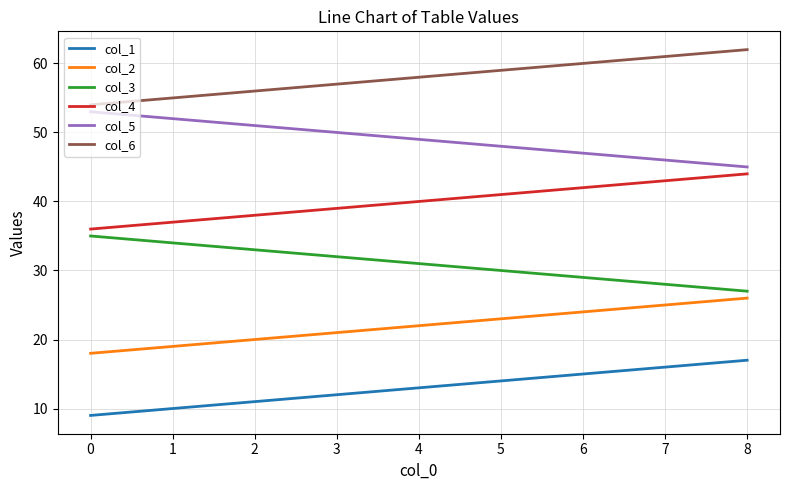

Is the value of col_3 at 6 greater than the value of col_2 at 4?

Yes